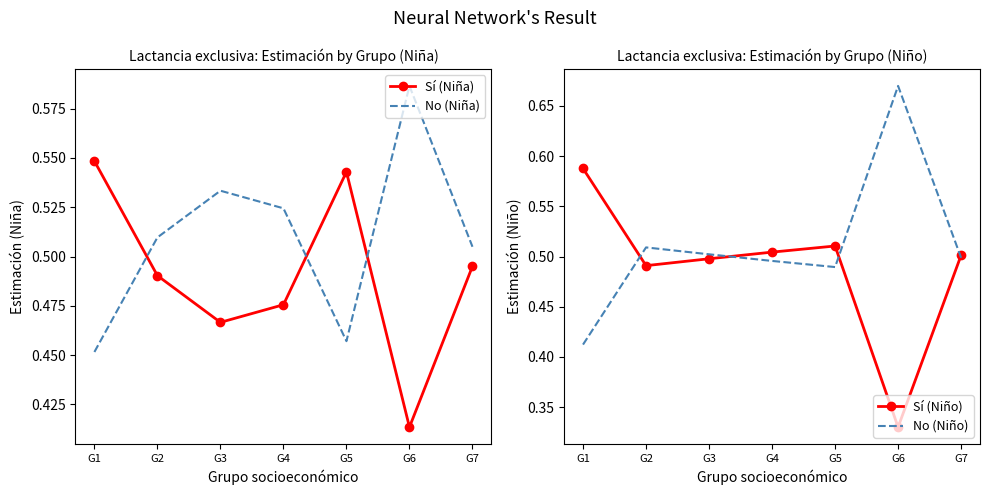

How many lines are shown in the chart?

4